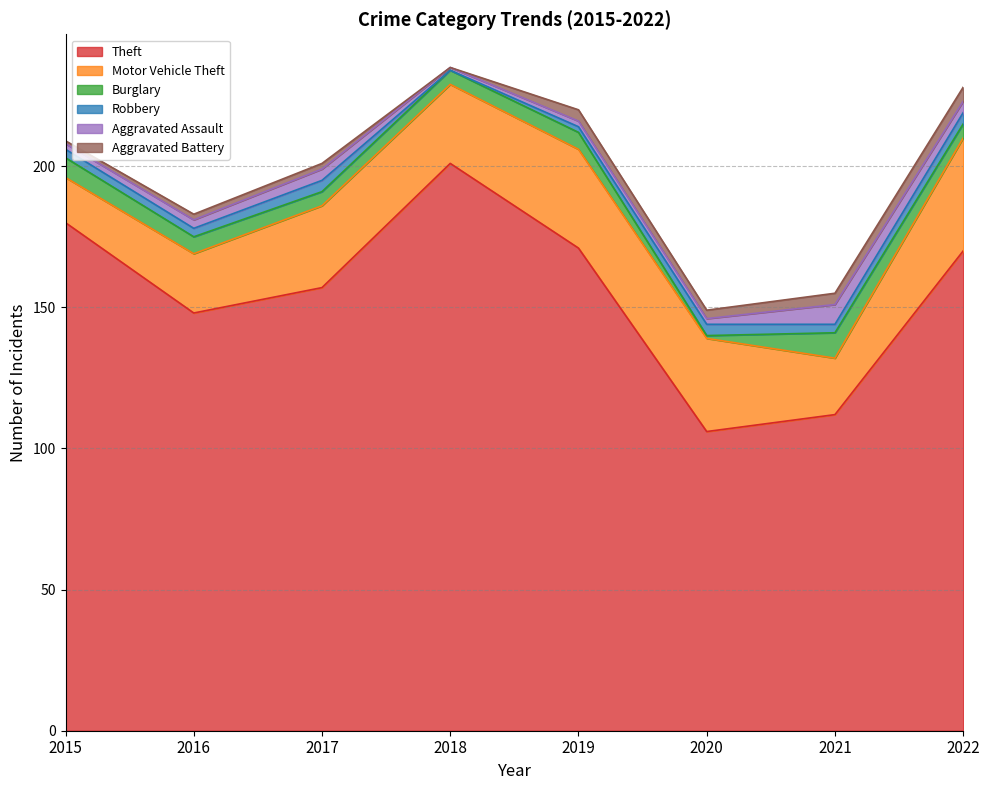

How many values in the Aggravated Battery series exceed 3?

3